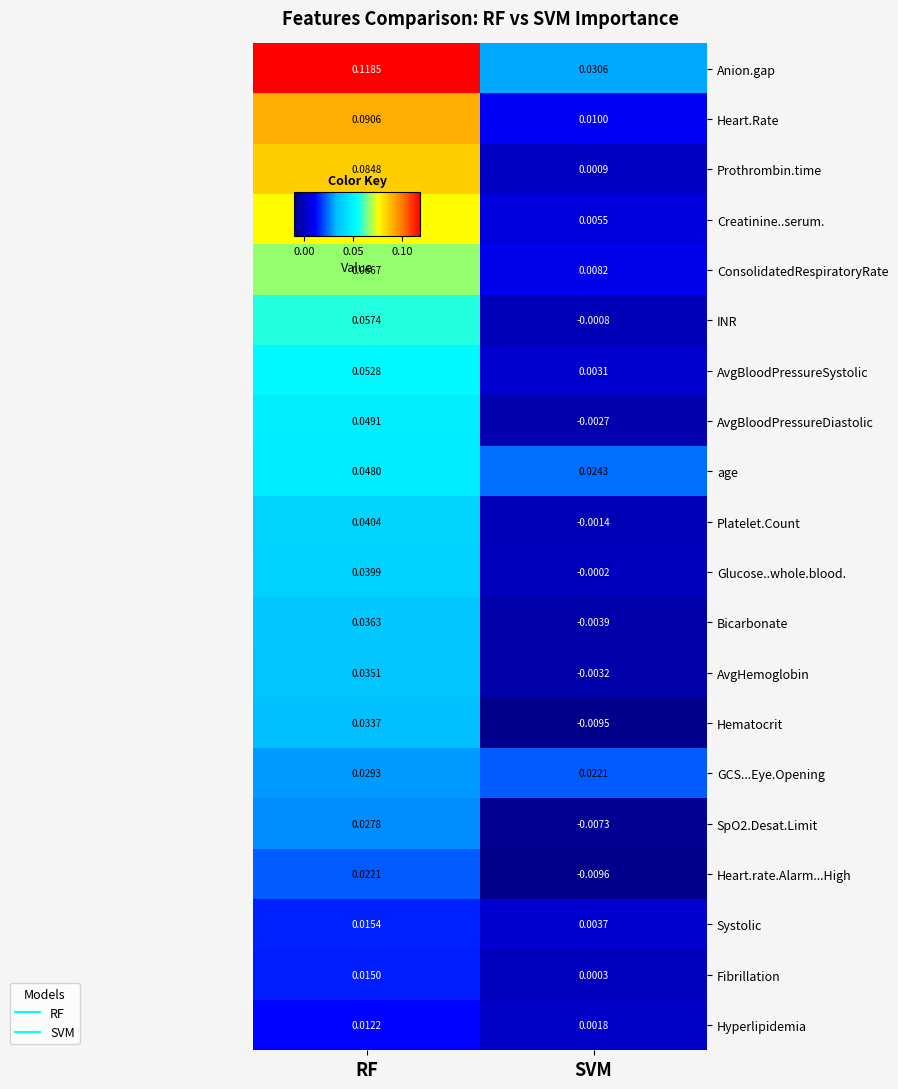

How many categories are shown in the chart?

2